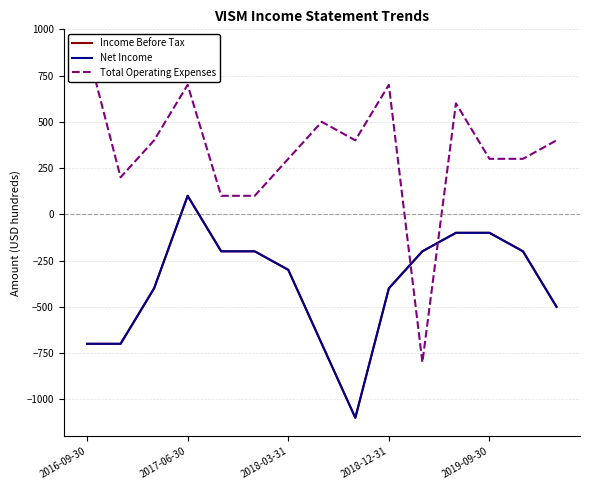

Is this an area chart (filled region under the line)?

No